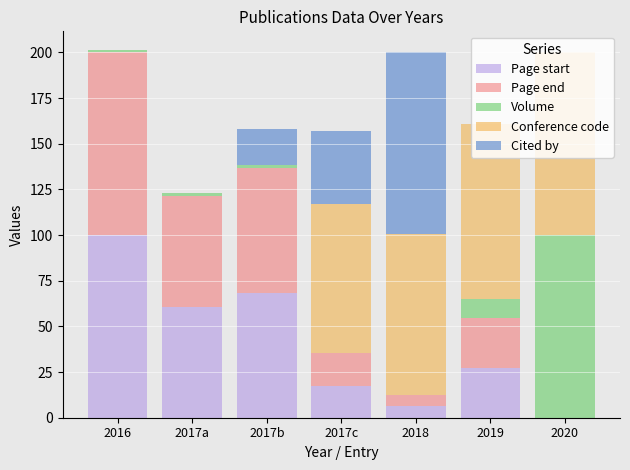

What is the total value across all series at 2019?

160.6